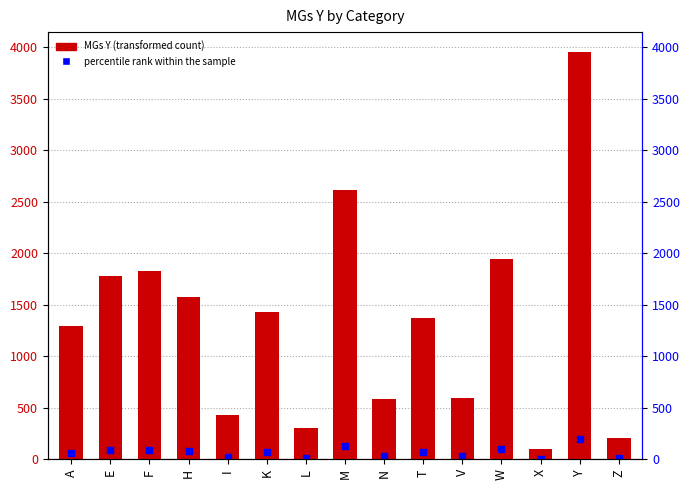

What are all the series names shown in the legend?

MGs Y, percentile rank within the sample